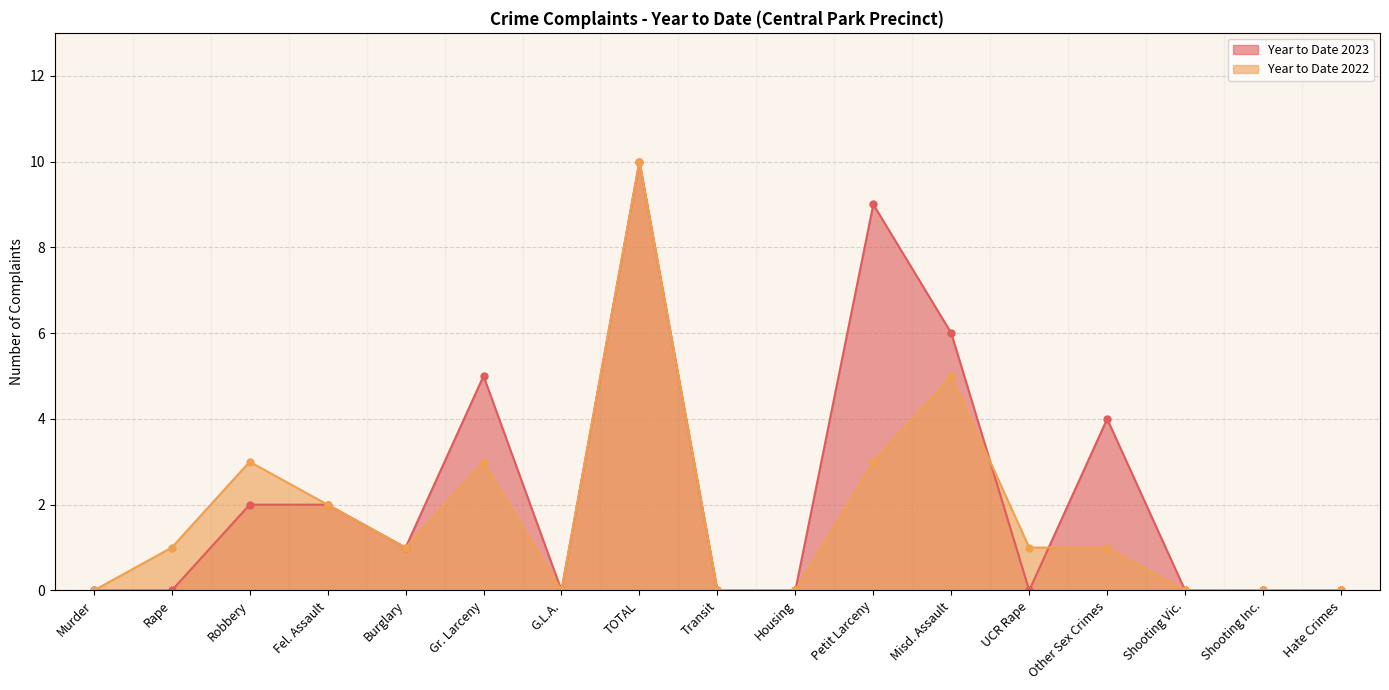

Reading right to left, what are all the values shown in this chart?

Year to Date 2023: Hate Crimes=0	Shooting Inc.=0	Shooting Vic.=0	Other Sex Crimes=4	UCR Rape=0	Misd. Assault=6	Petit Larceny=9	Housing=0	Transit=0	TOTAL=10	G.L.A.=0	Gr. Larceny=5	Burglary=1	Fel. Assault=2	Robbery=2	Rape=0	Murder=0
Year to Date 2022: Hate Crimes=0	Shooting Inc.=0	Shooting Vic.=0	Other Sex Crimes=1	UCR Rape=1	Misd. Assault=5	Petit Larceny=3	Housing=0	Transit=0	TOTAL=10	G.L.A.=0	Gr. Larceny=3	Burglary=1	Fel. Assault=2	Robbery=3	Rape=1	Murder=0